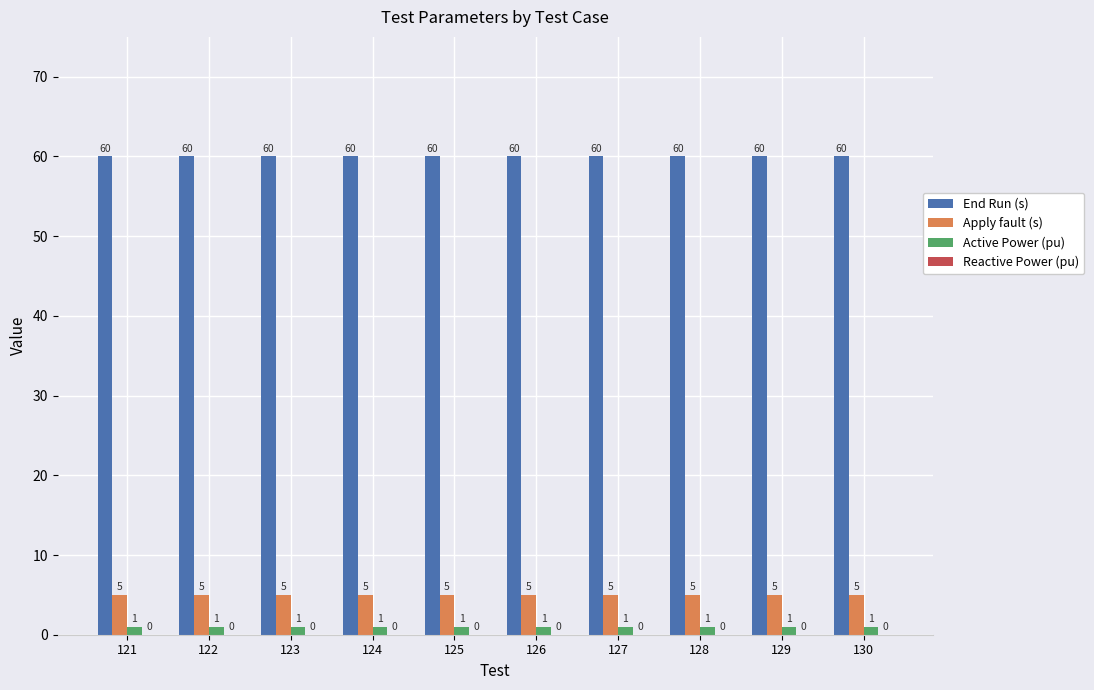

What is the maximum value for End Run (s)?

60